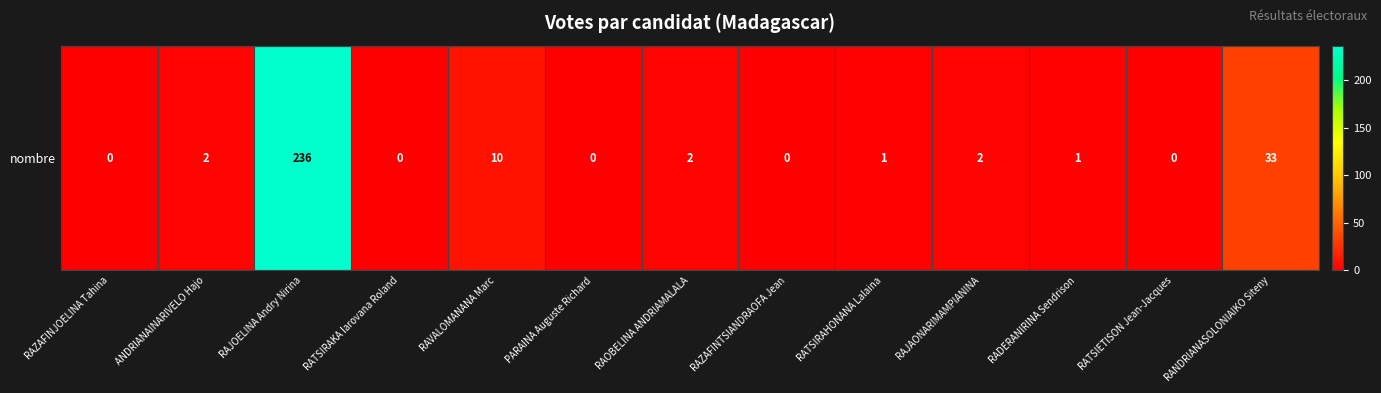

At which label does the data first exceed 1?

ANDRIANAINARIVELO Hajo